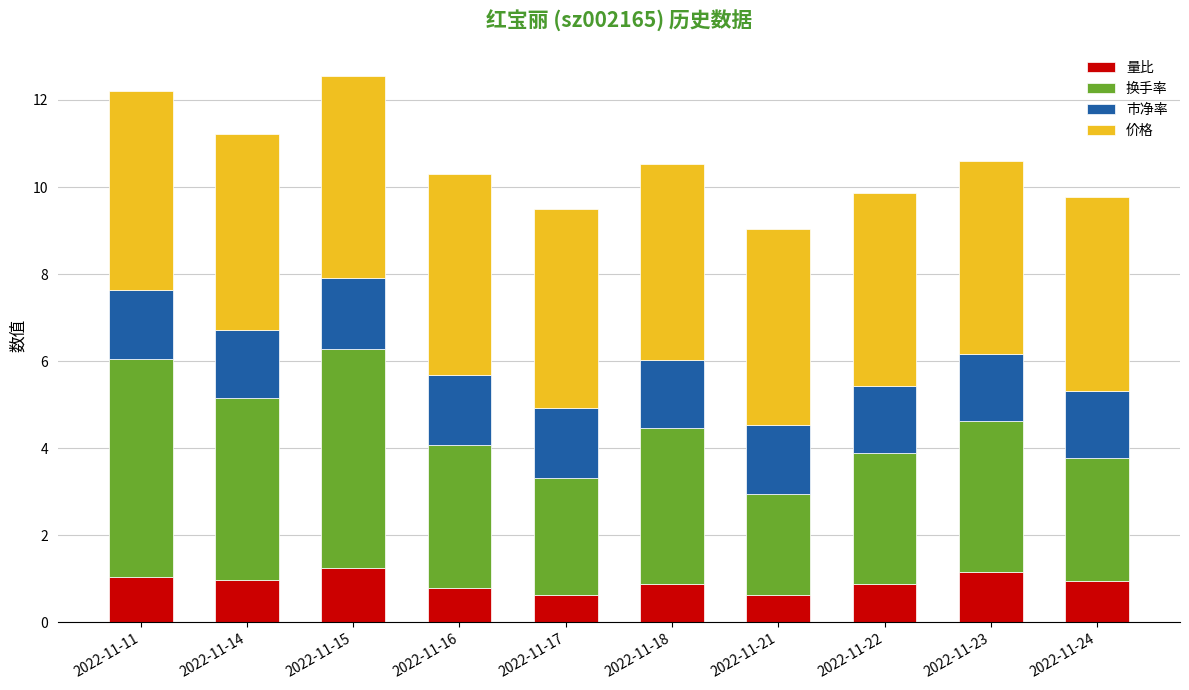

What is the average value of the 量比 series?

0.9